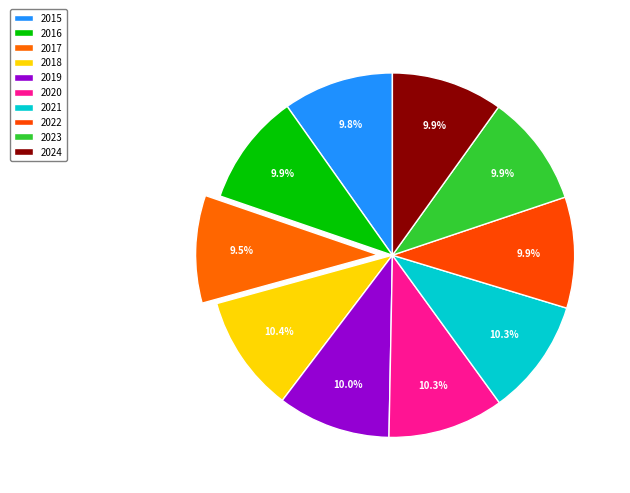

Between 2023 and 2021, which is larger?

2021